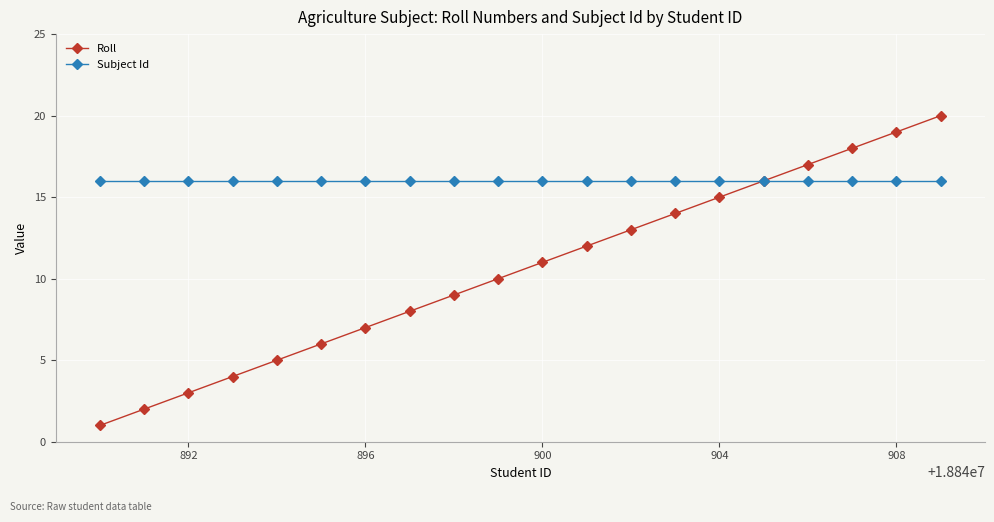

Rank the series by their maximum value, from highest to lowest.

Roll, Subject Id